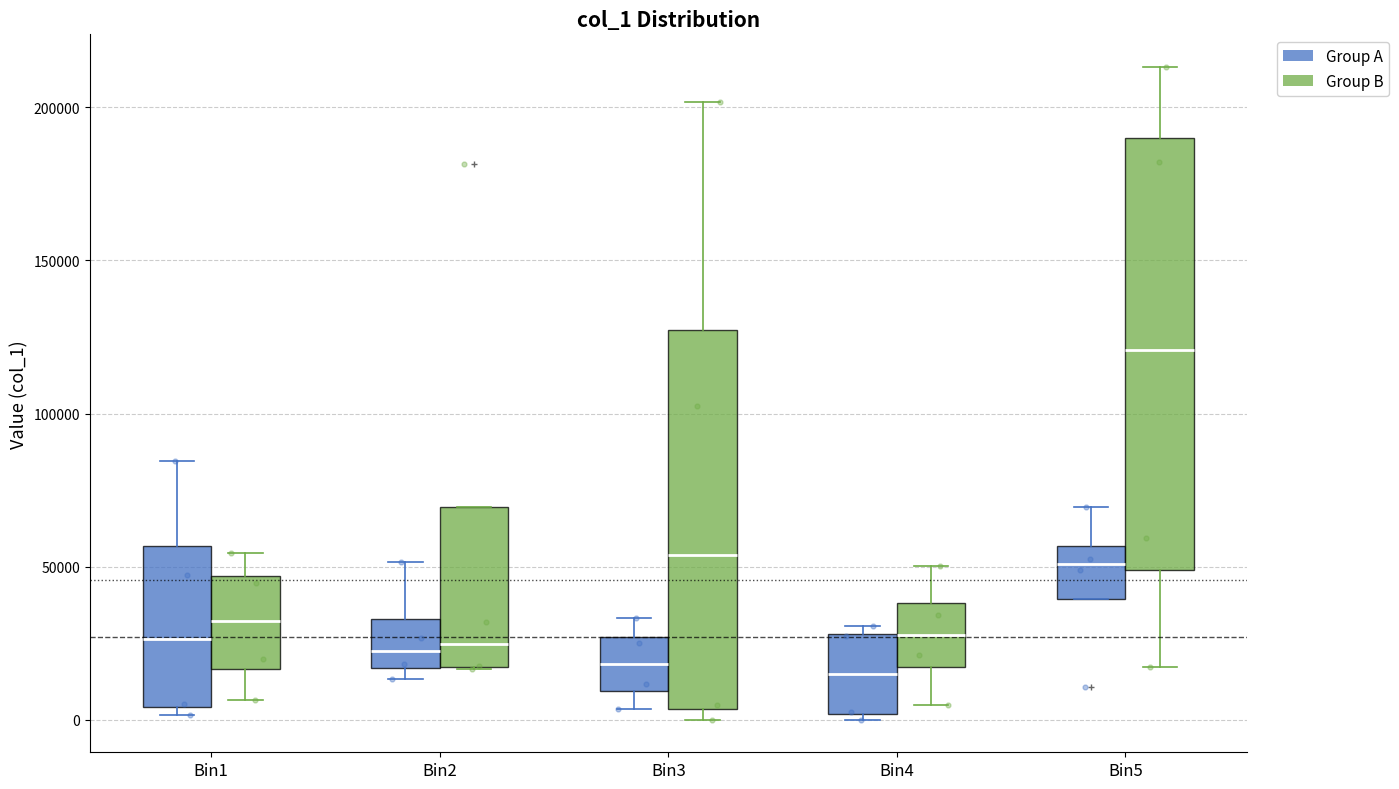

Which box has the highest median line?

Bin5 (Group B)